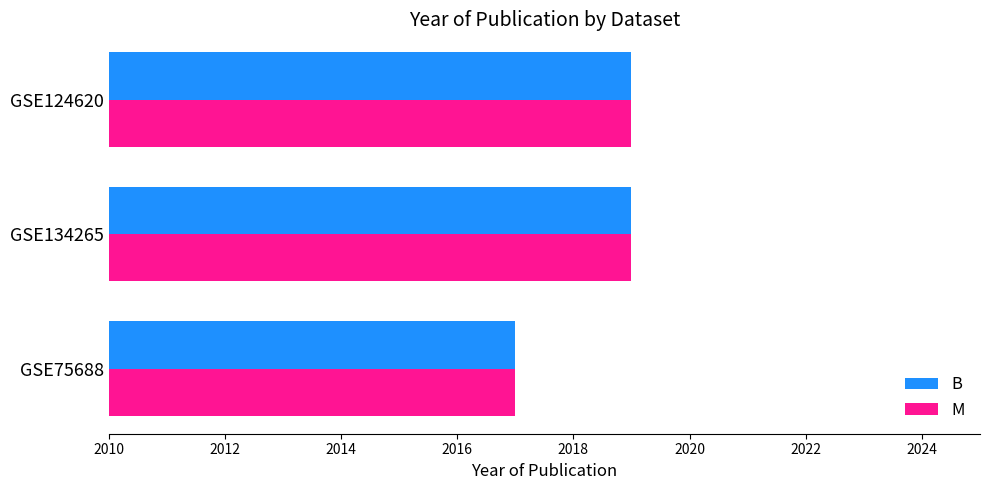

What is the sum of all M values?

6055